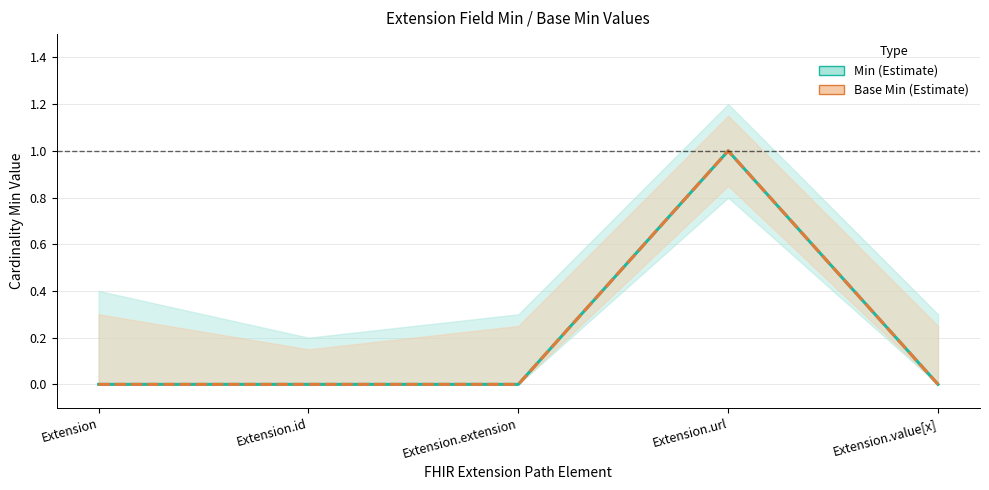

What is the label of the 1st point from the left?

Extension